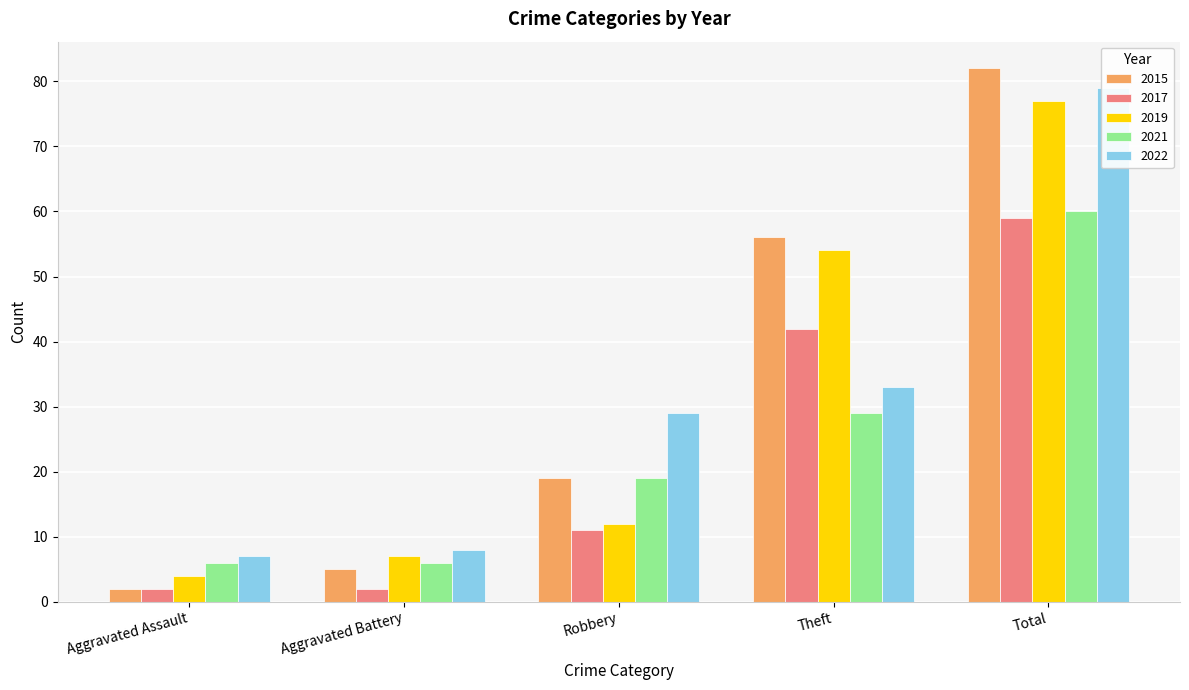

True or false: 2017 has a value of 3 at Aggravated Battery.

False